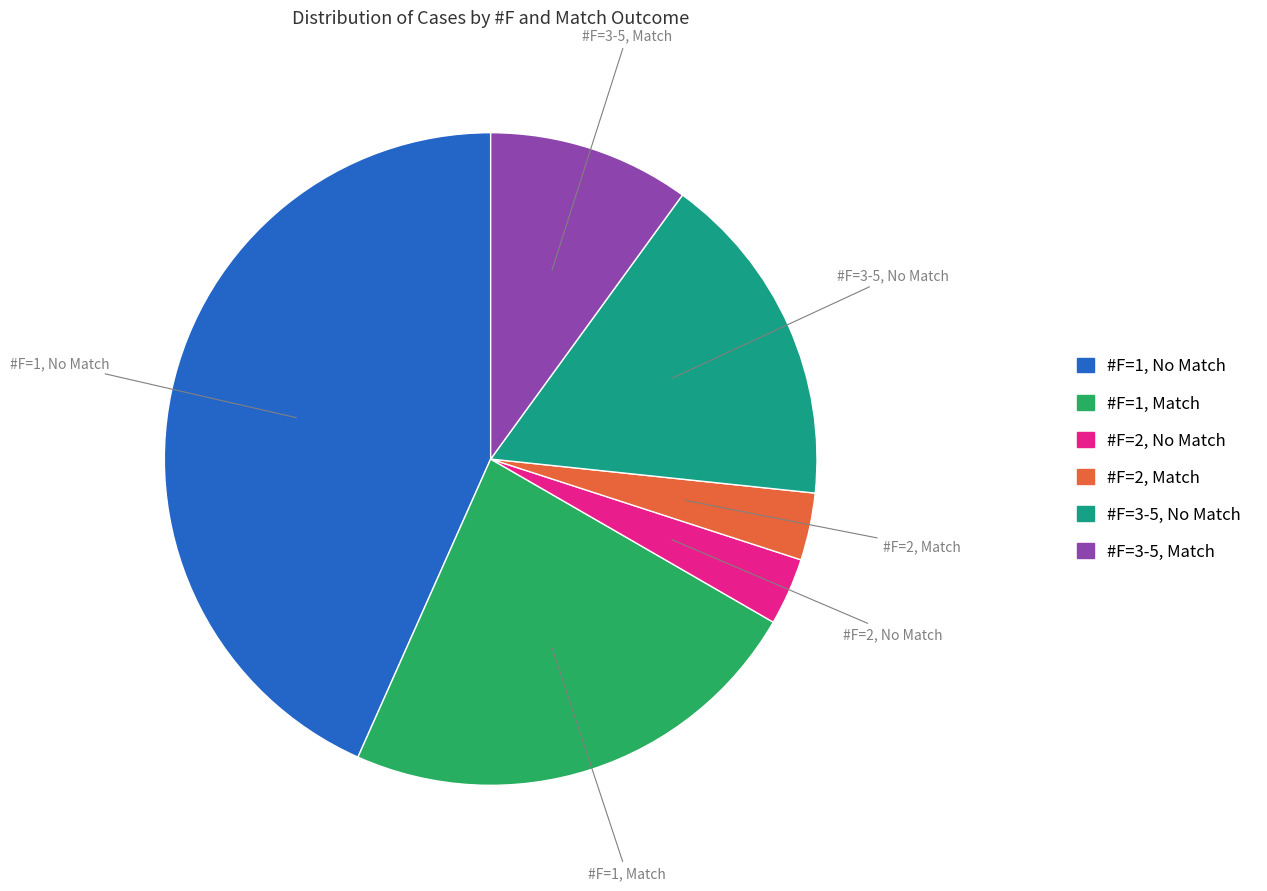

Count the number of slices in the pie.

6